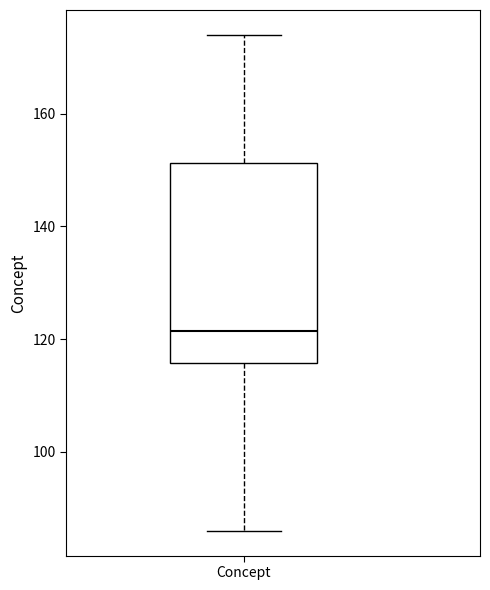

Where does the upper whisker of the box for Concept end on the y-axis? The values are not printed on the chart, so give them approximately, as read against the axis.

174